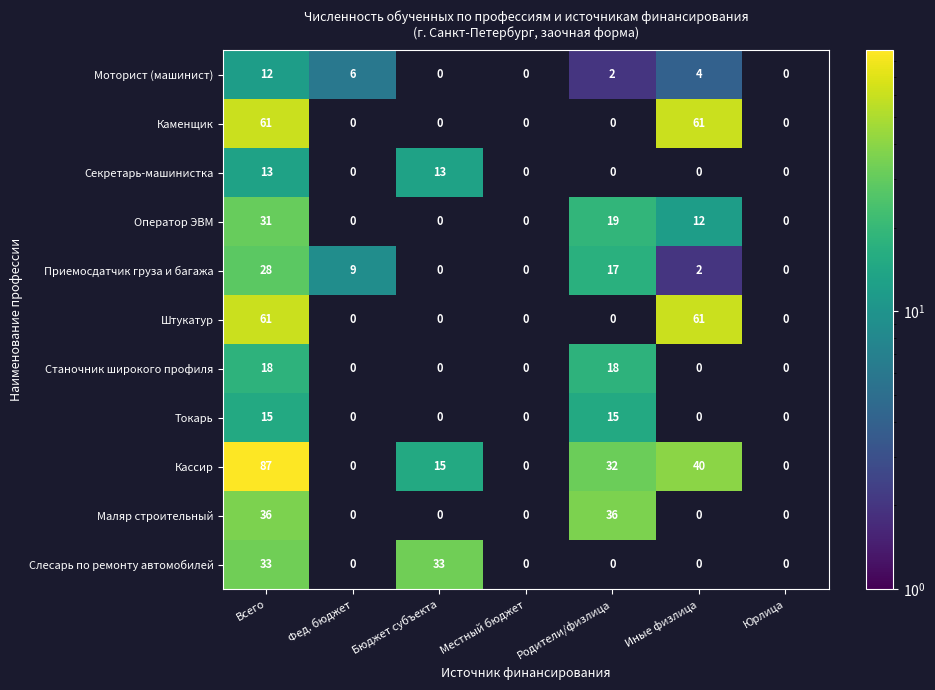

At which category is the sum across all series the highest?

Всего